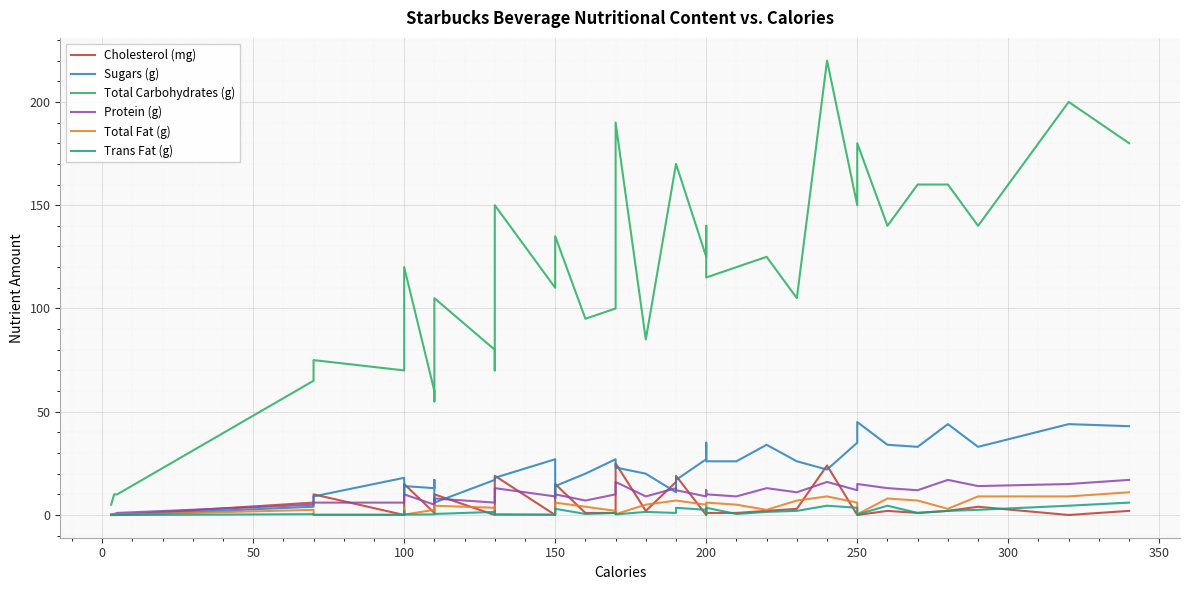

The value of Cholesterol (mg) at 29 is 3.2. True or false?

False